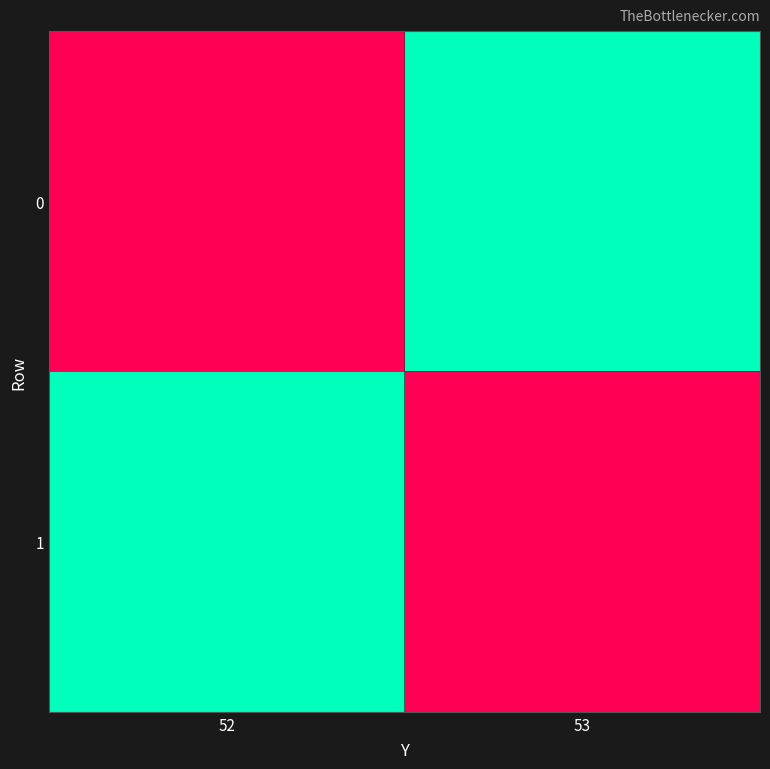

Count the number of categories in the chart.

2